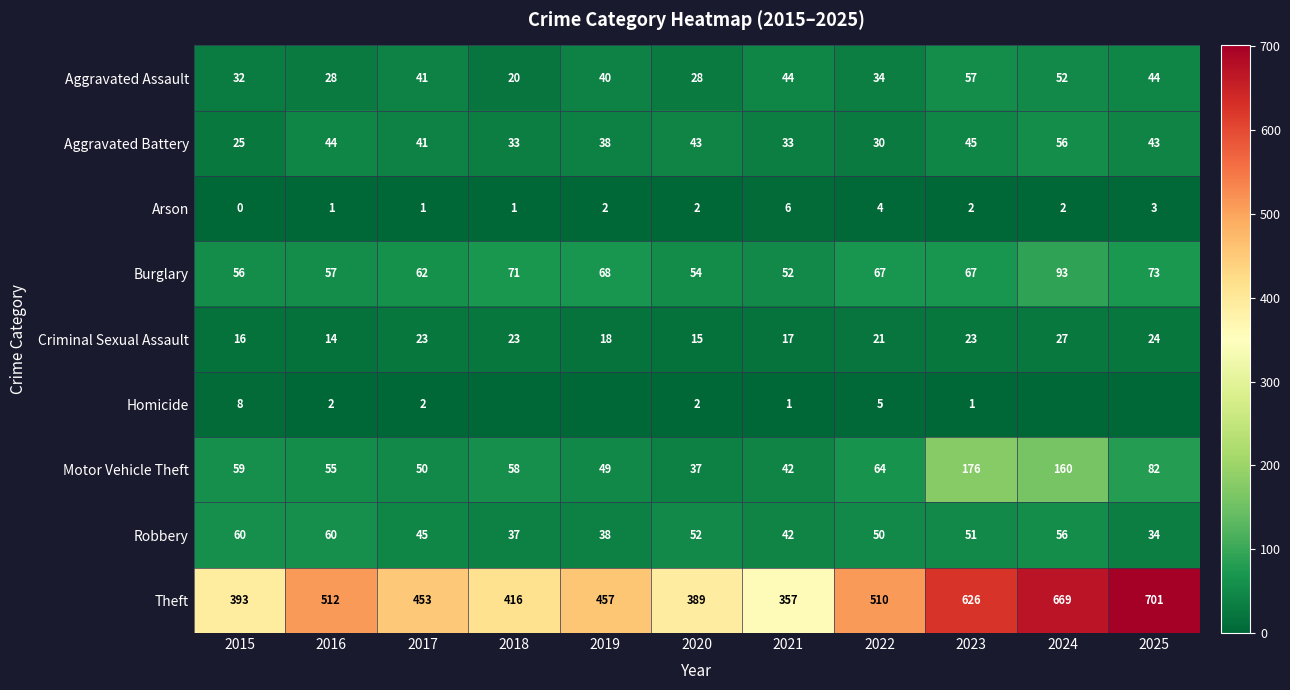

Is it true that Arson equals 3 at 2025?

True